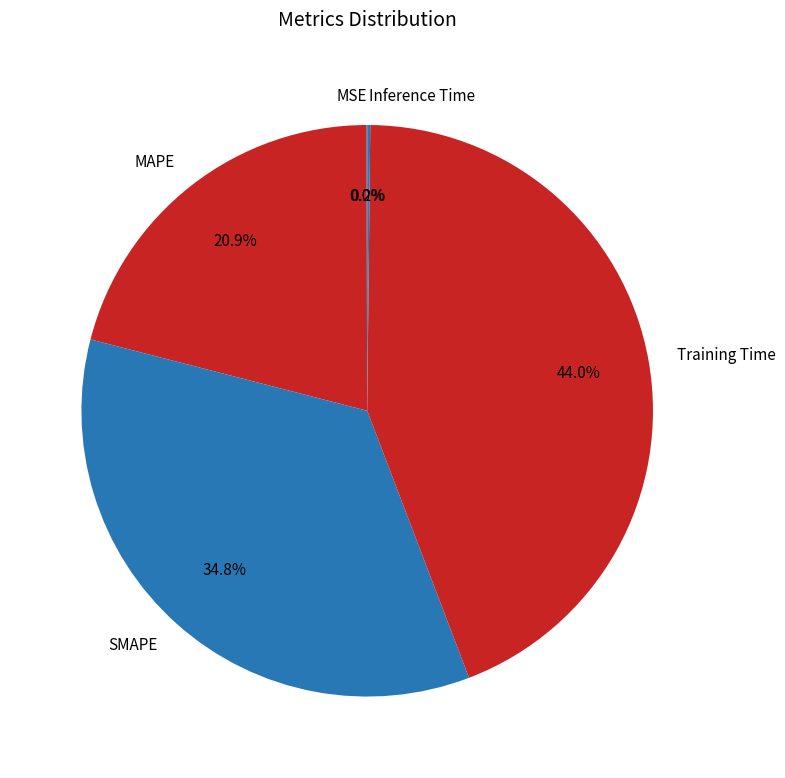

Does Training Time account for over 50% of the chart?

No